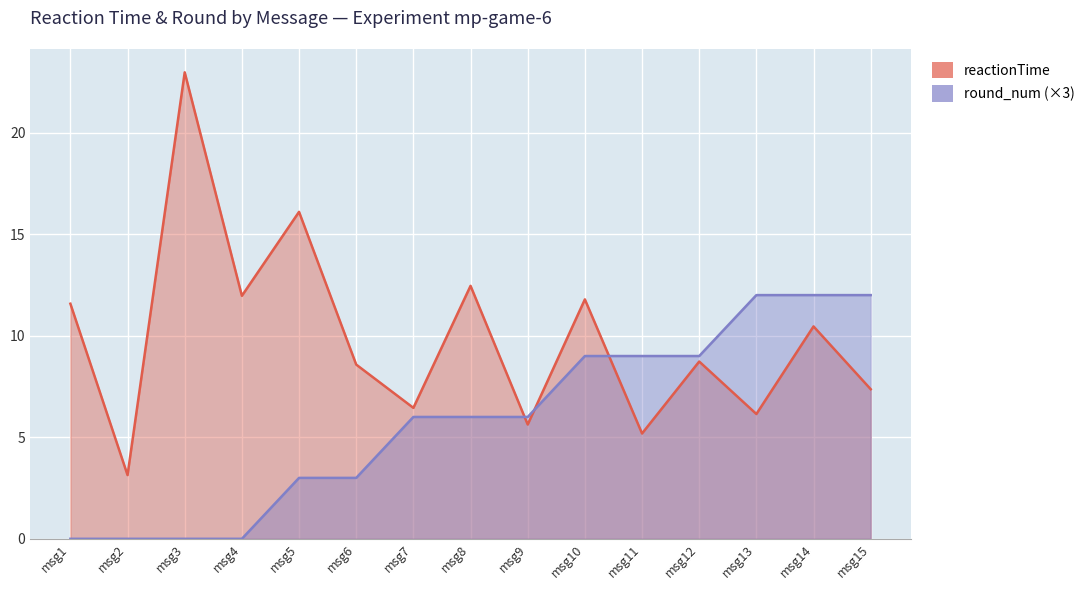

Between msg9 and msg12, which series saw the biggest shift?

reactionTime